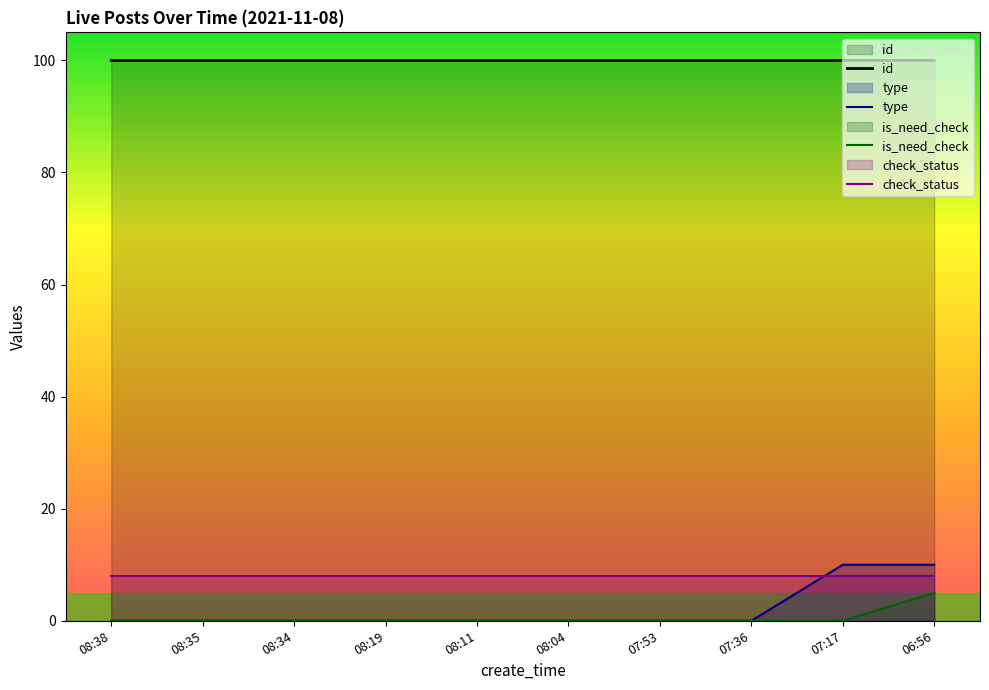

How many lines are shown in the chart?

4